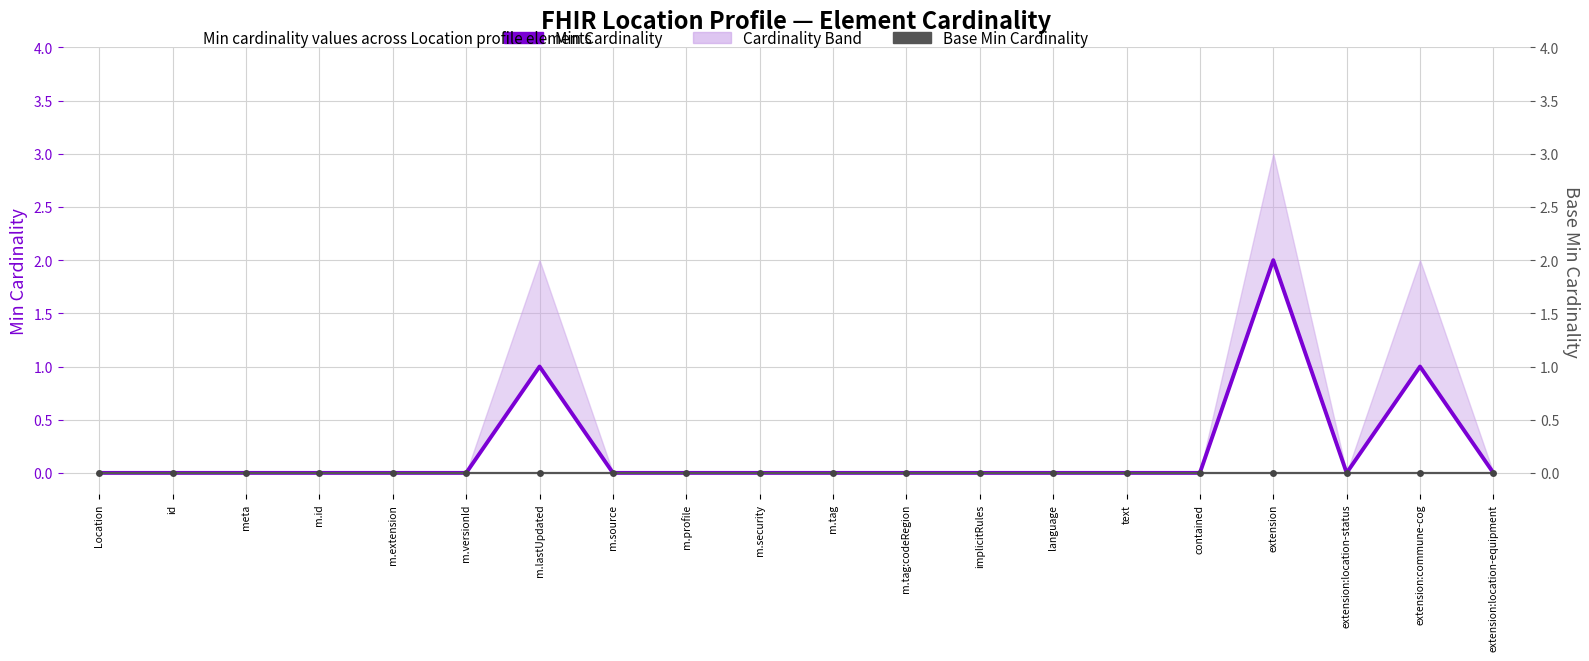

Which has a higher value, extension:location-equipment or m.lastUpdated?

m.lastUpdated